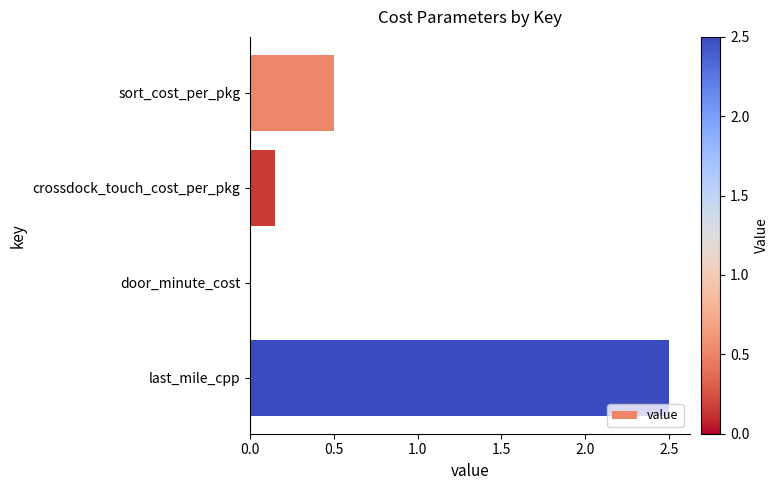

At which category does the chart reach its peak across all series?

last_mile_cpp